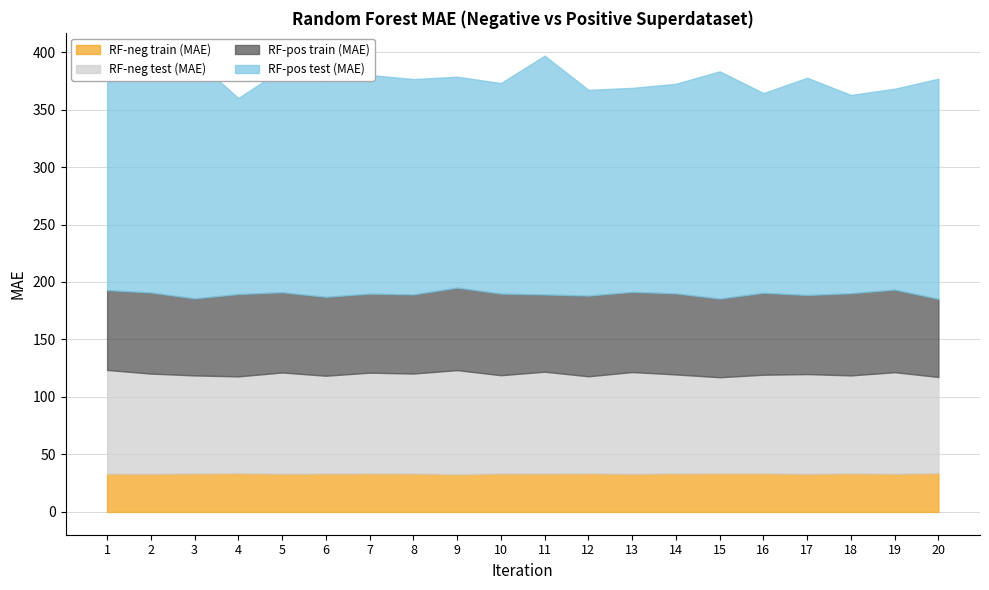

How many lines are shown in the chart?

4